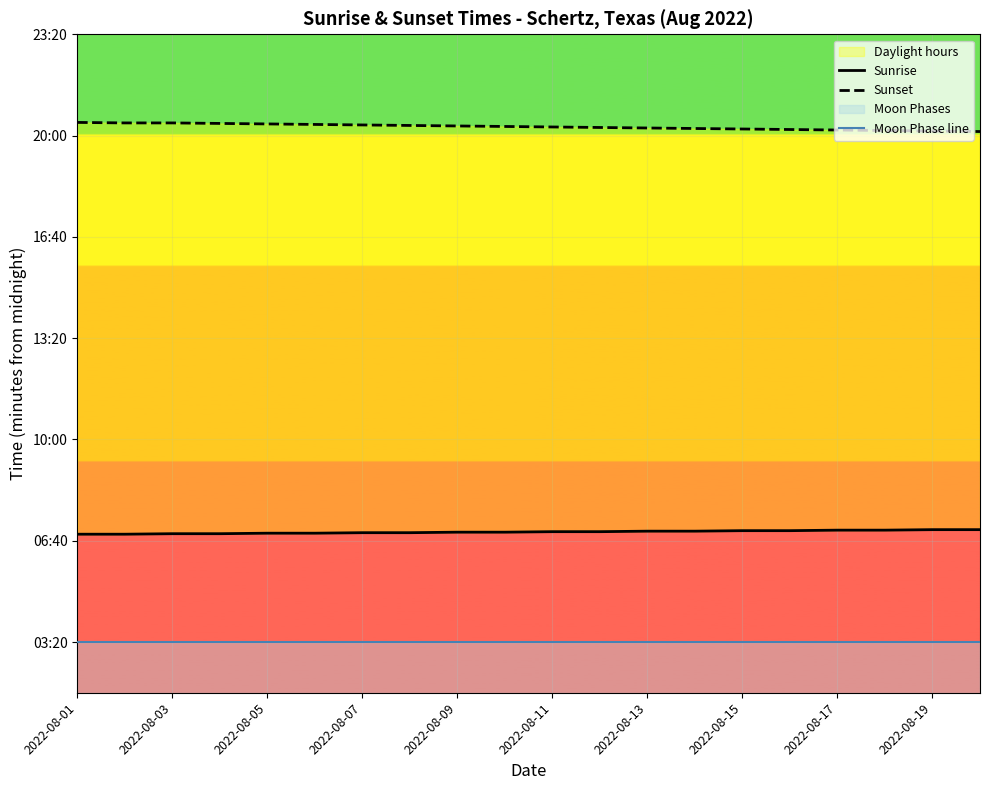

At which category does the chart reach its peak across all series?

2022-08-01